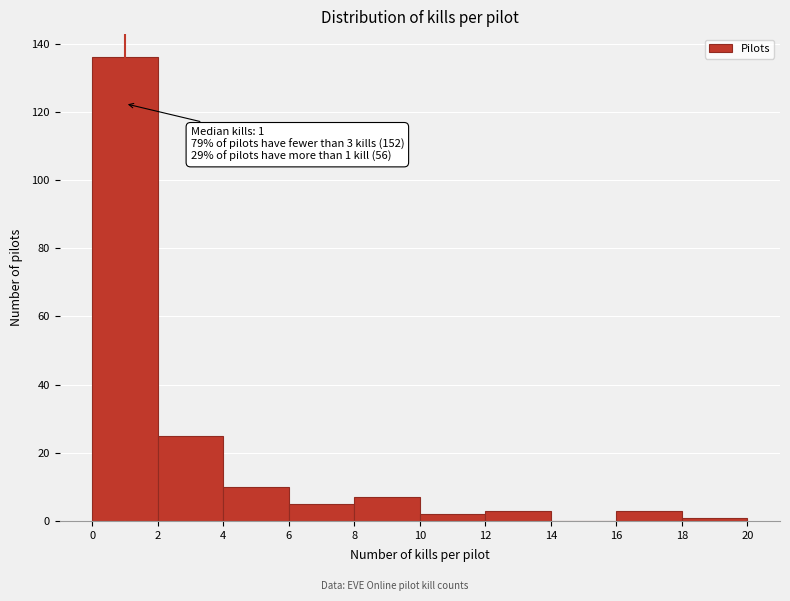

Which range on the x-axis has the tallest bar?

0 to 2